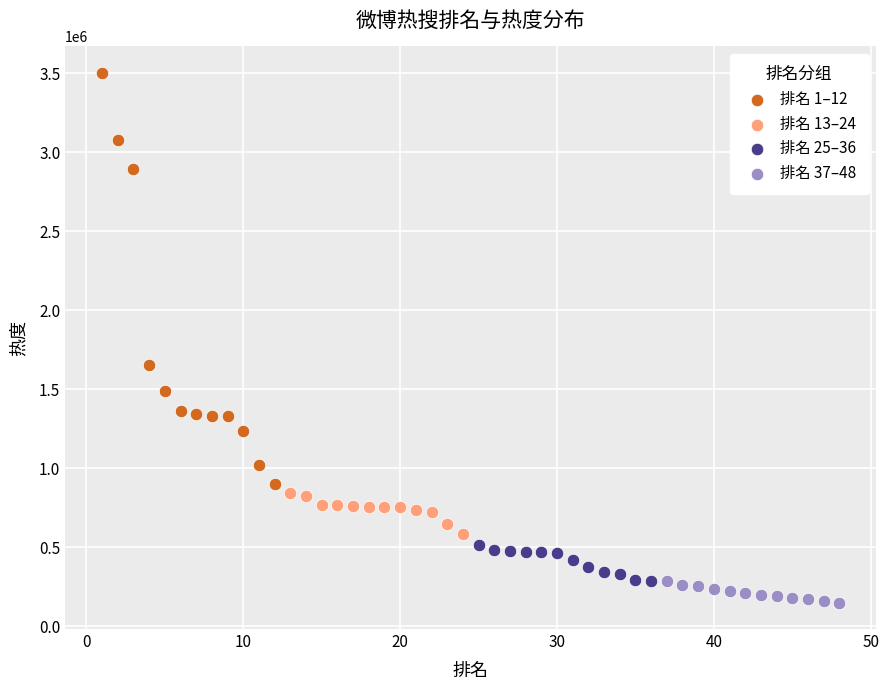

Which series reaches the maximum Y coordinate?

排名 1–12